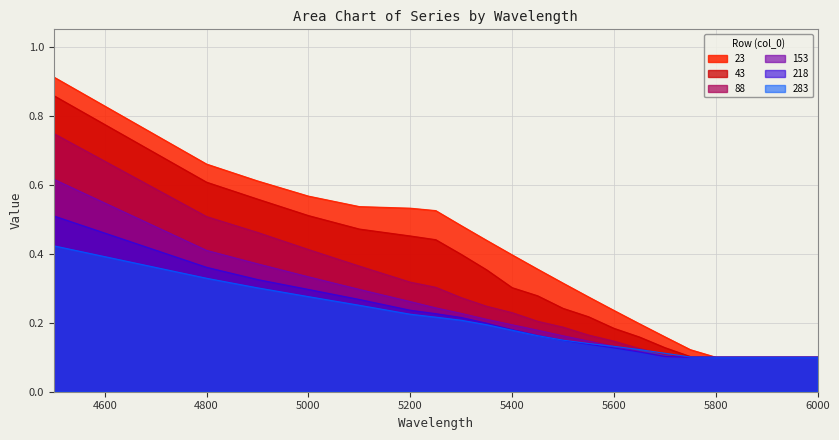

What is the sum of the 23 values at 5850 and 5250?

0.6